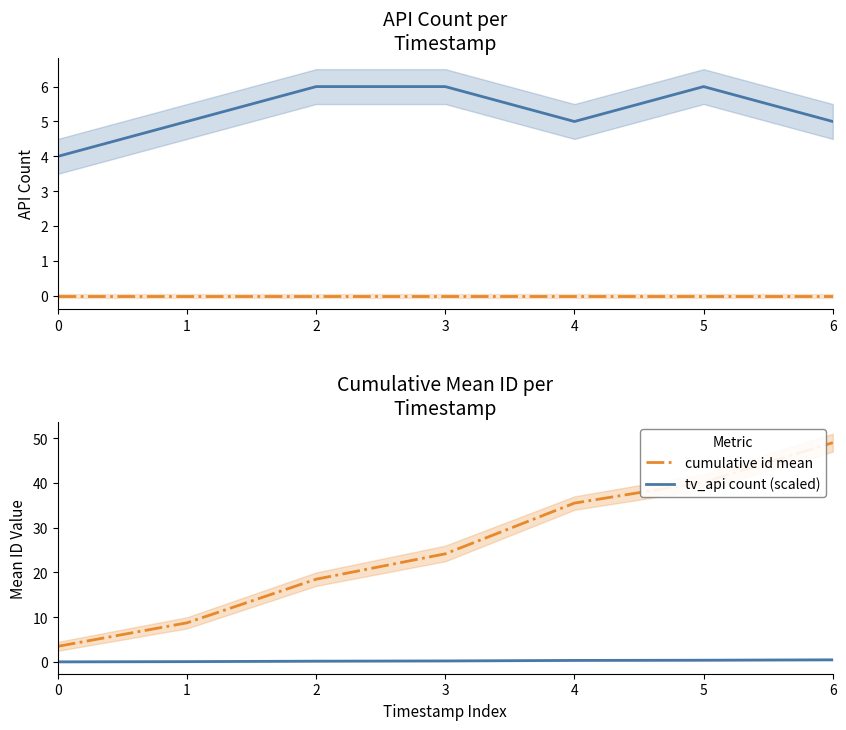

The value of cumulative id mean at 5 is 40.2. True or false?

True